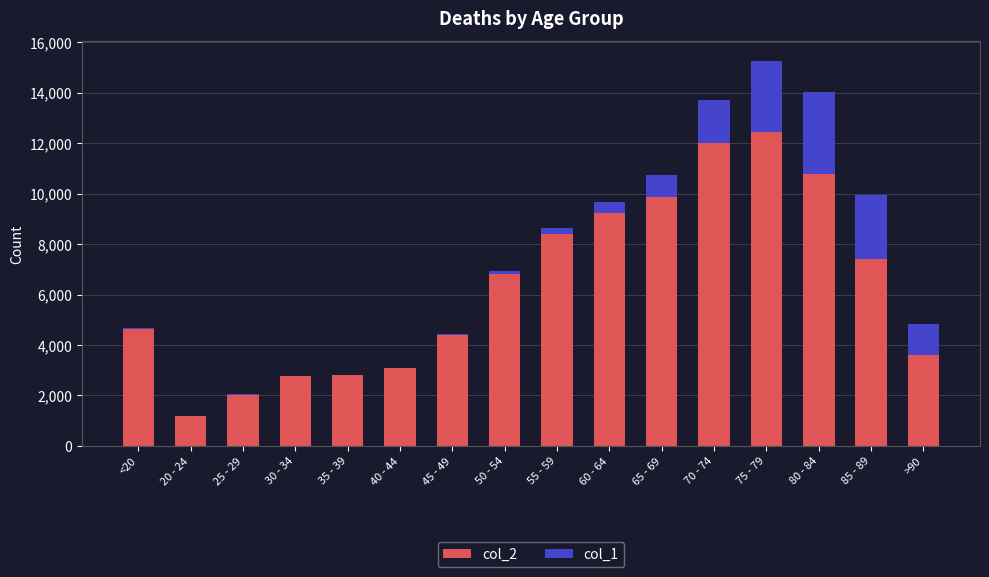

What is the sum of the col_2 values at 60 - 64 and 25 - 29?

11274